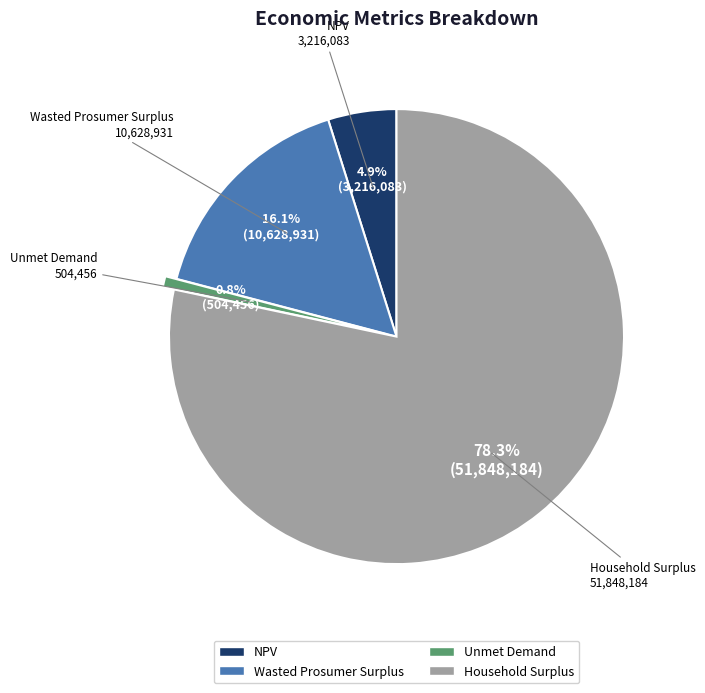

How many slices are in this pie chart?

4